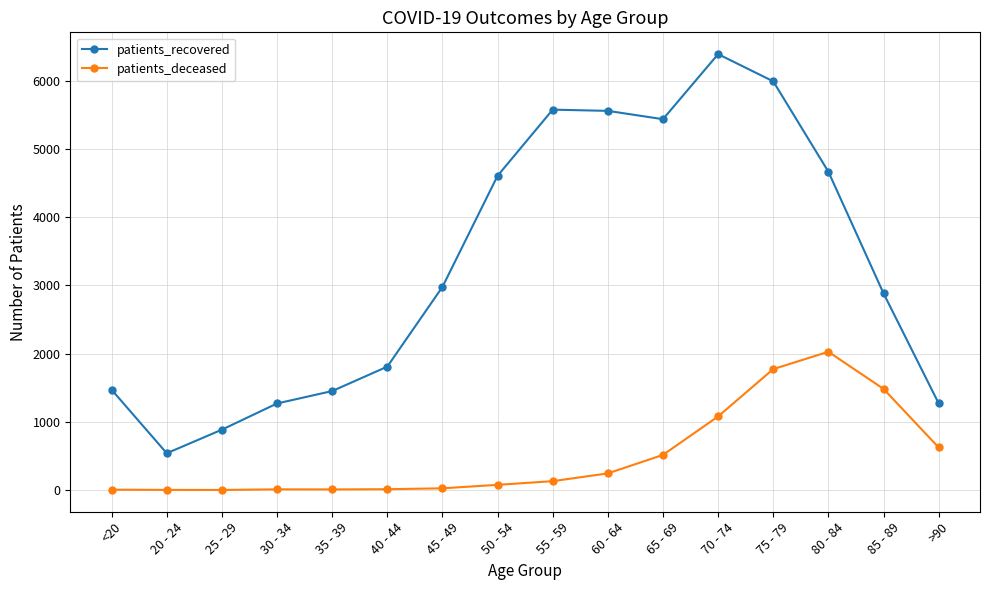

Rank the series by their maximum value, from lowest to highest.

patients_deceased, patients_recovered